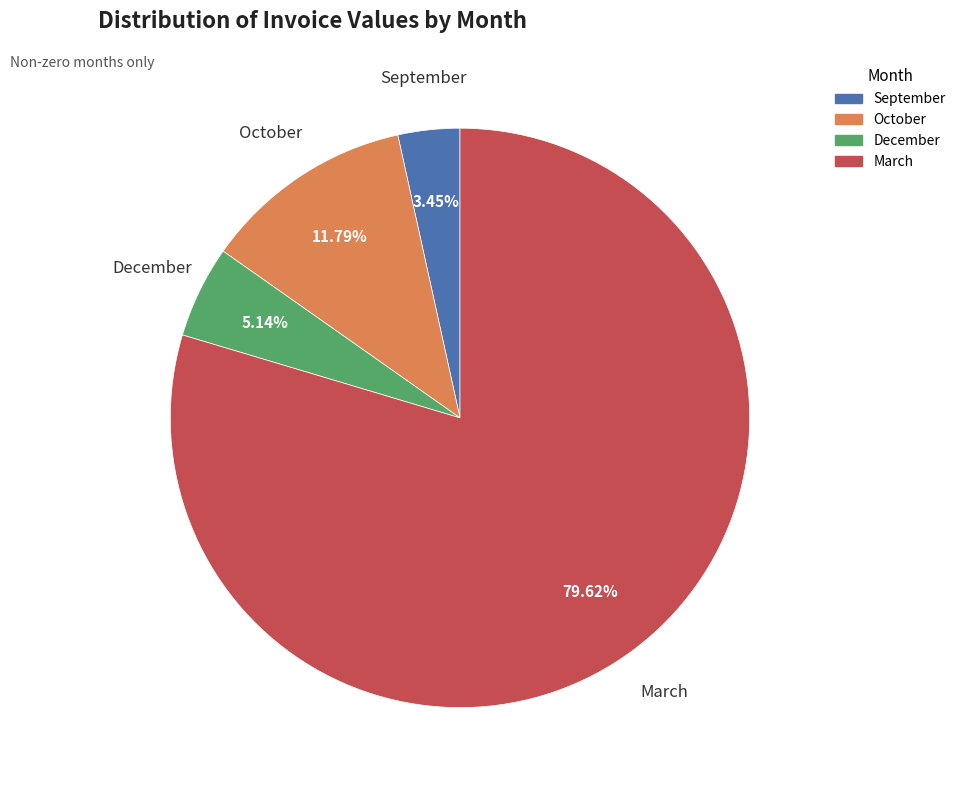

Is there a majority slice in this chart?

Yes